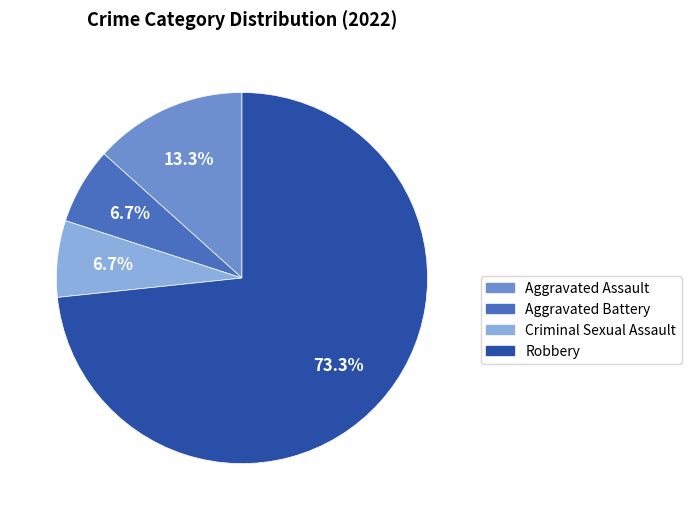

Combined, do Aggravated Battery and Criminal Sexual Assault account for over 50%?

No